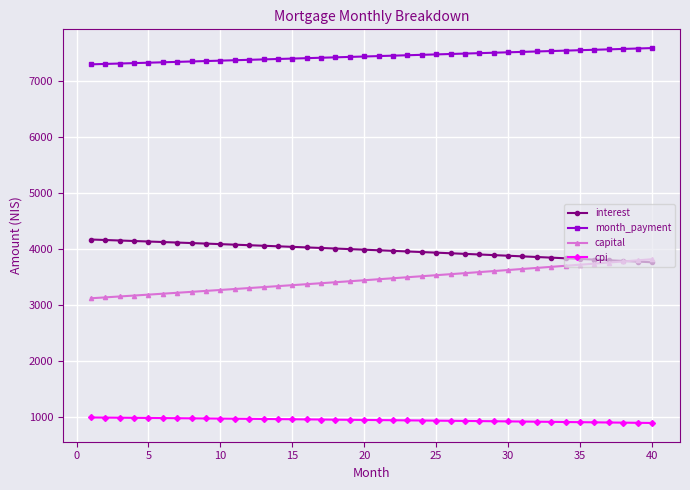

What is the value of the interest point at the 14th from the left?

4049.7